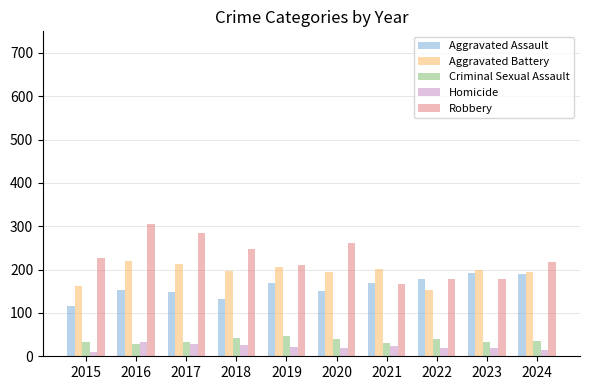

How many data points in Robbery are less than 226?

5